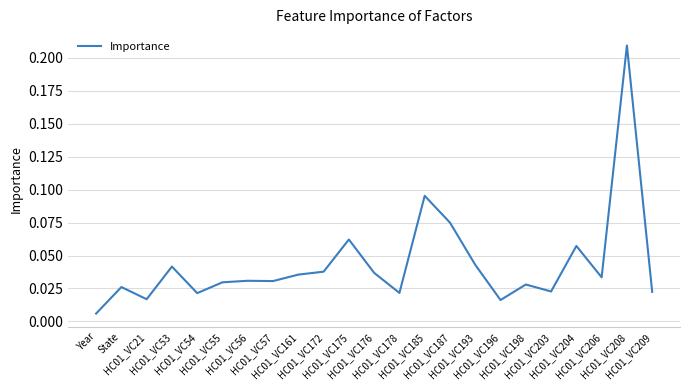

What is the greatest value displayed?

0.2